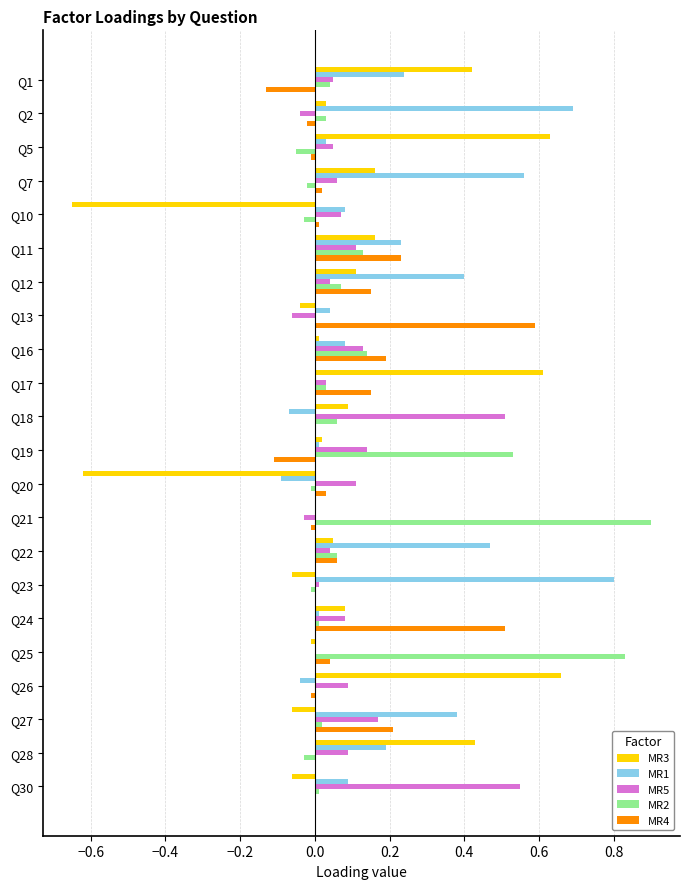

Which category has the highest value across all series?

Q21